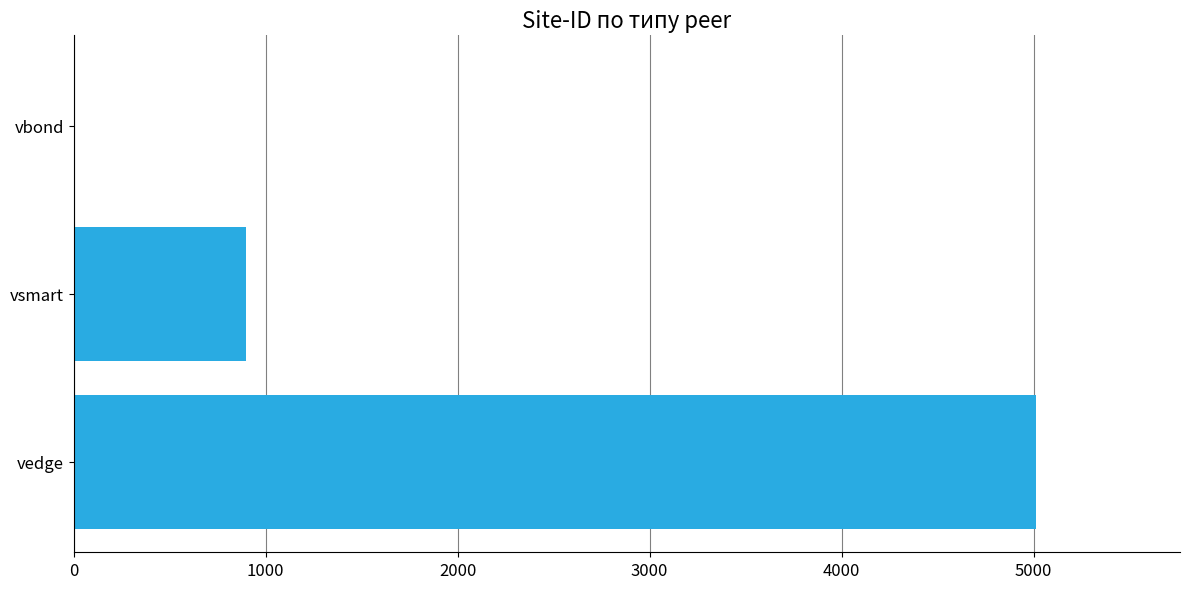

The value at vsmart is 900. True or false?

True